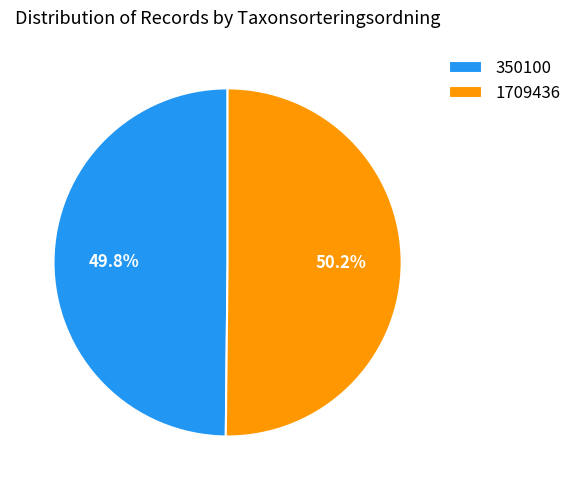

What portion of the pie excludes 1709436?

49.8%